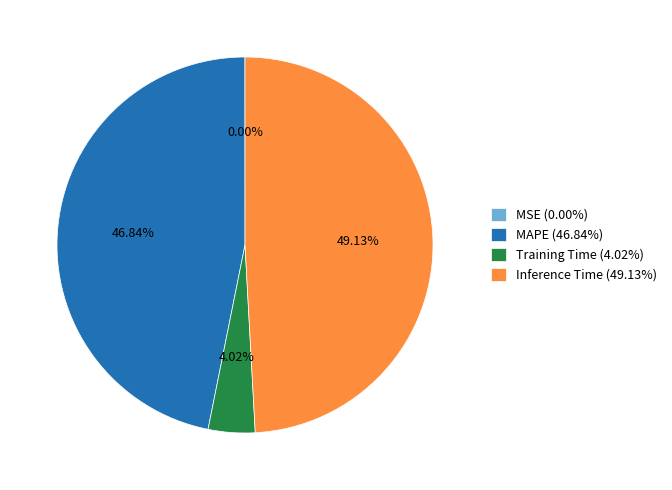

Which has a higher value, Training Time (4.02%) or Inference Time (49.13%)?

Inference Time (49.13%)